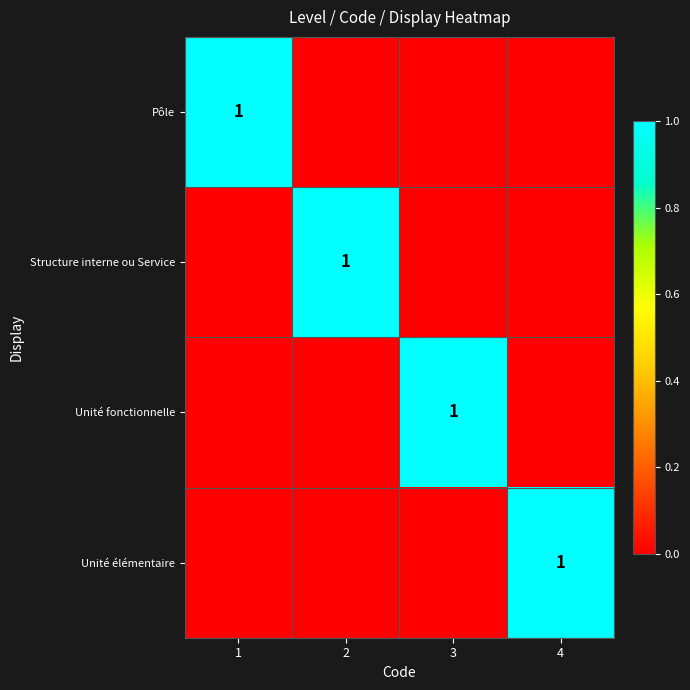

Is it true that Structure interne ou Service equals 1 at 2?

True